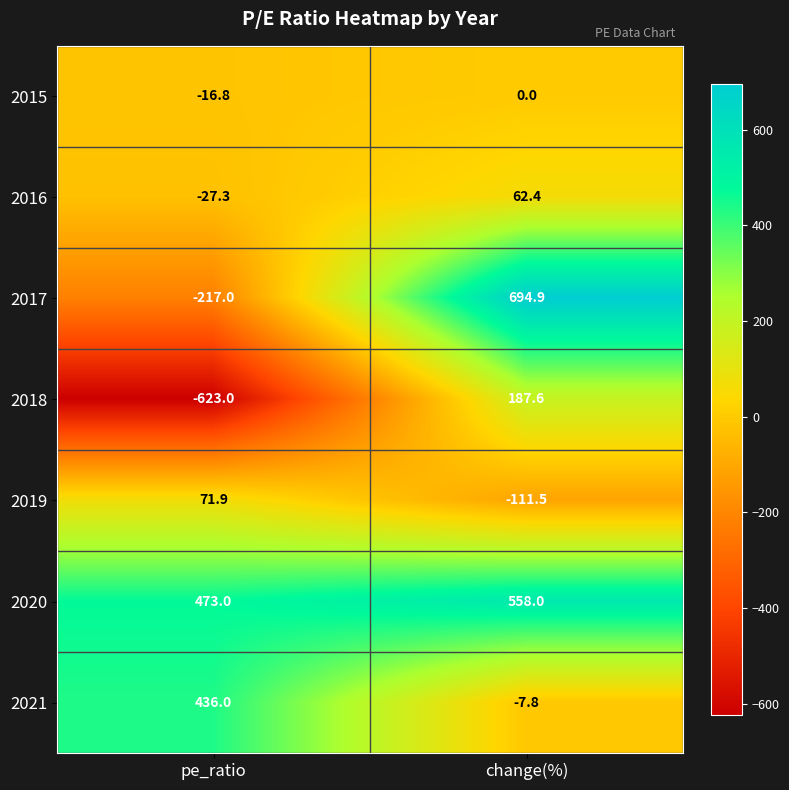

At which label is 2019 closest to -19?

pe_ratio